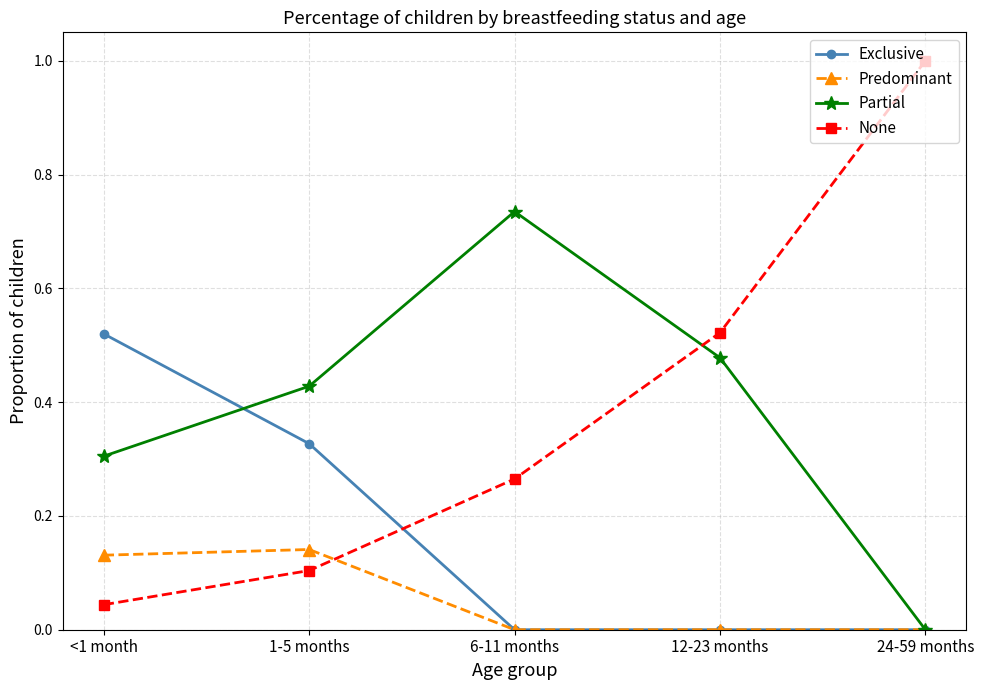

What is the label of the 1st point from the right?

24-59 months